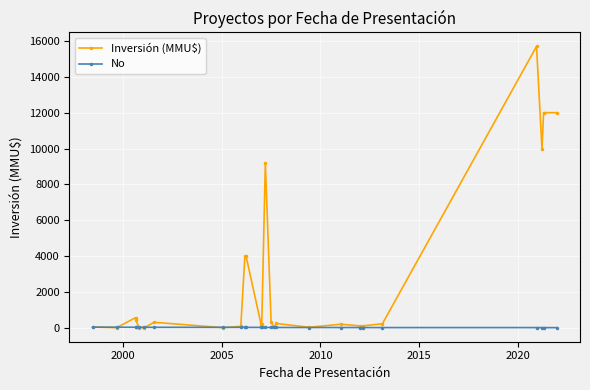

In Inversión (MMU$), how many points are higher than both neighbors (excluding endpoints)?

6